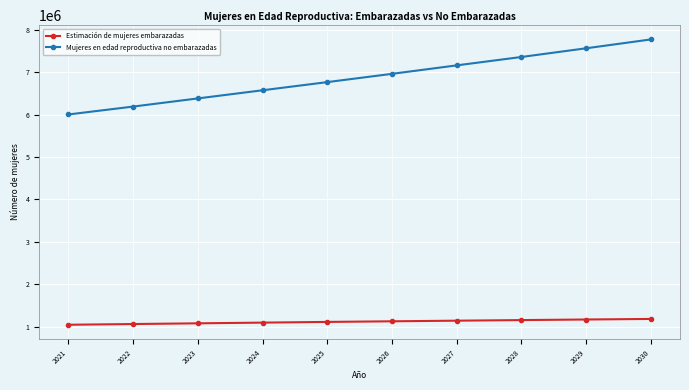

What is the difference between the Estimación de mujeres embarazadas values at 2028 and 2023?

76433.7